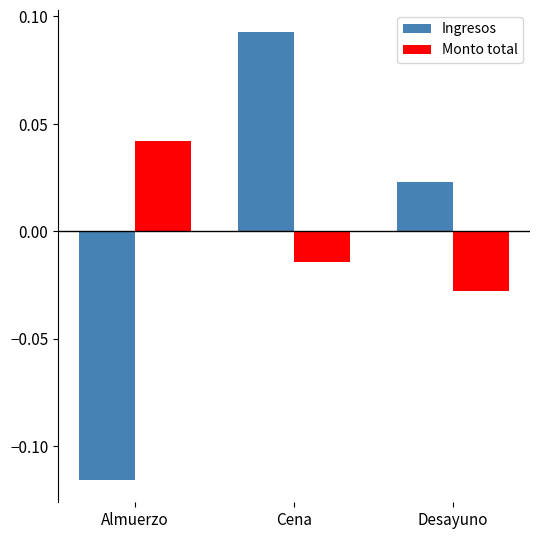

List the labels in order of Monto total value, largest first.

Almuerzo, Cena, Desayuno